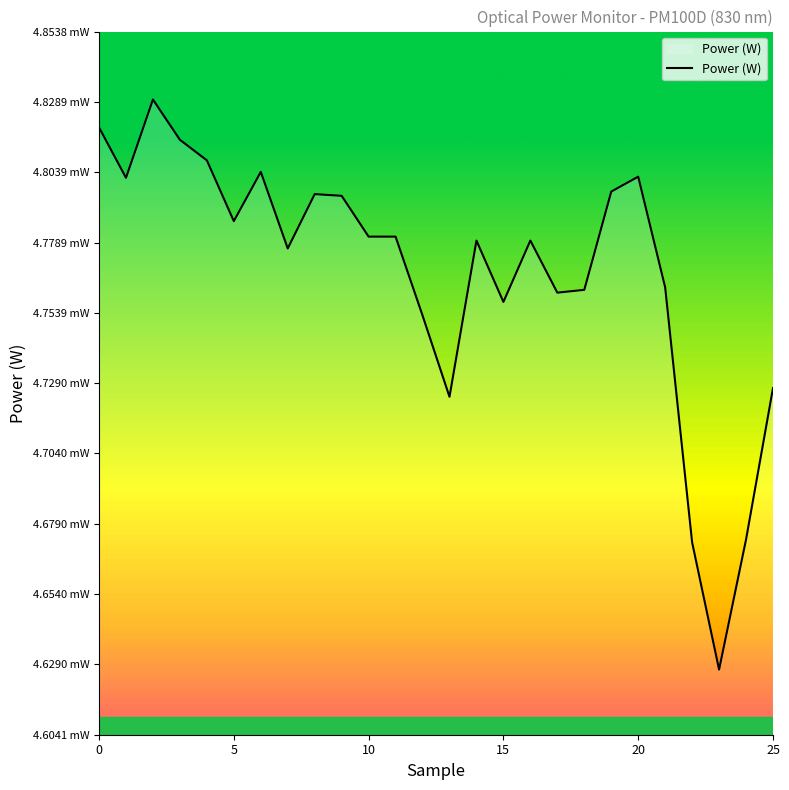

Does the chart have visible grid lines?

No